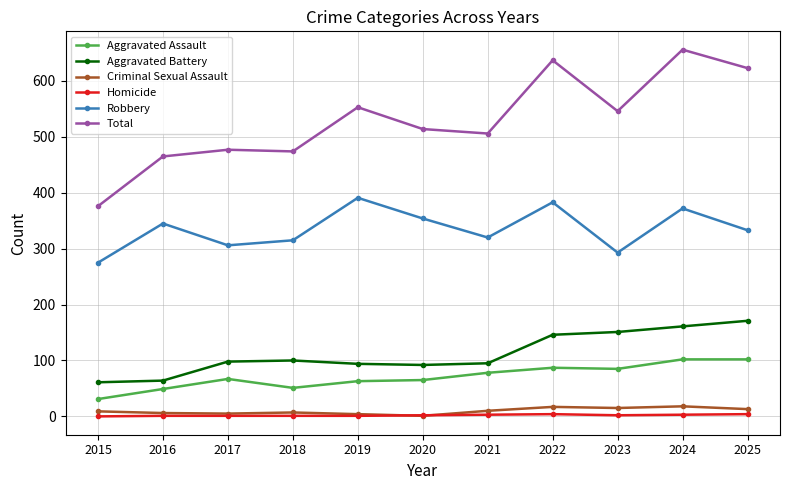

What are all the series names shown in the legend?

Aggravated Assault, Aggravated Battery, Criminal Sexual Assault, Homicide, Robbery, Total